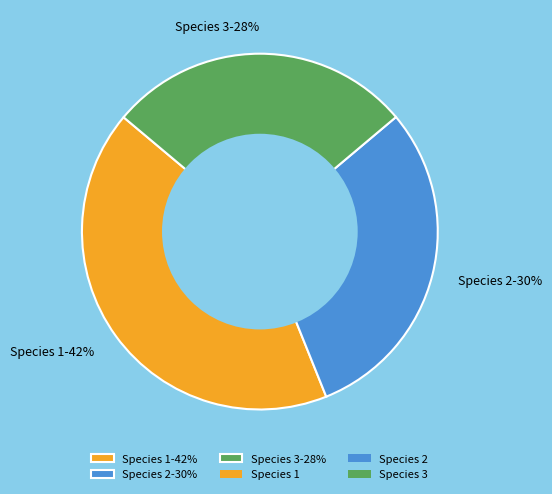

To the nearest percent, what is the combined percentage of Species 2-30% and Species 1-42%?

72%